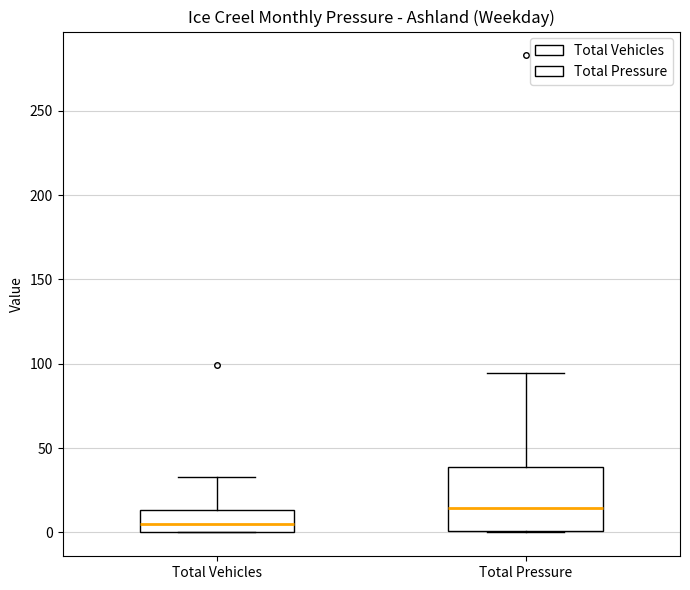

Comparing the boxes themselves (not the whiskers), which one is the tallest?

Total Pressure